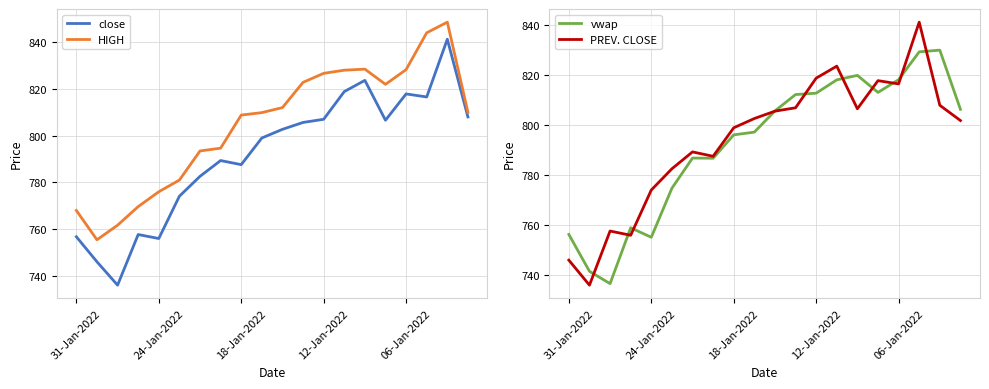

How many interior local valleys does the HIGH series have?

2